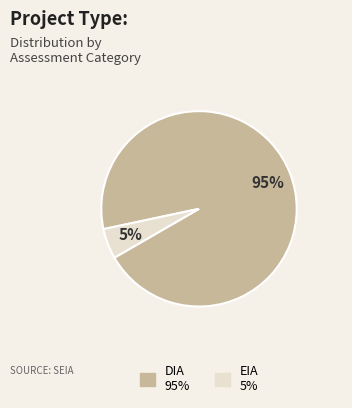

What is the ratio of the value at EIA to the value at DIA?

0.1